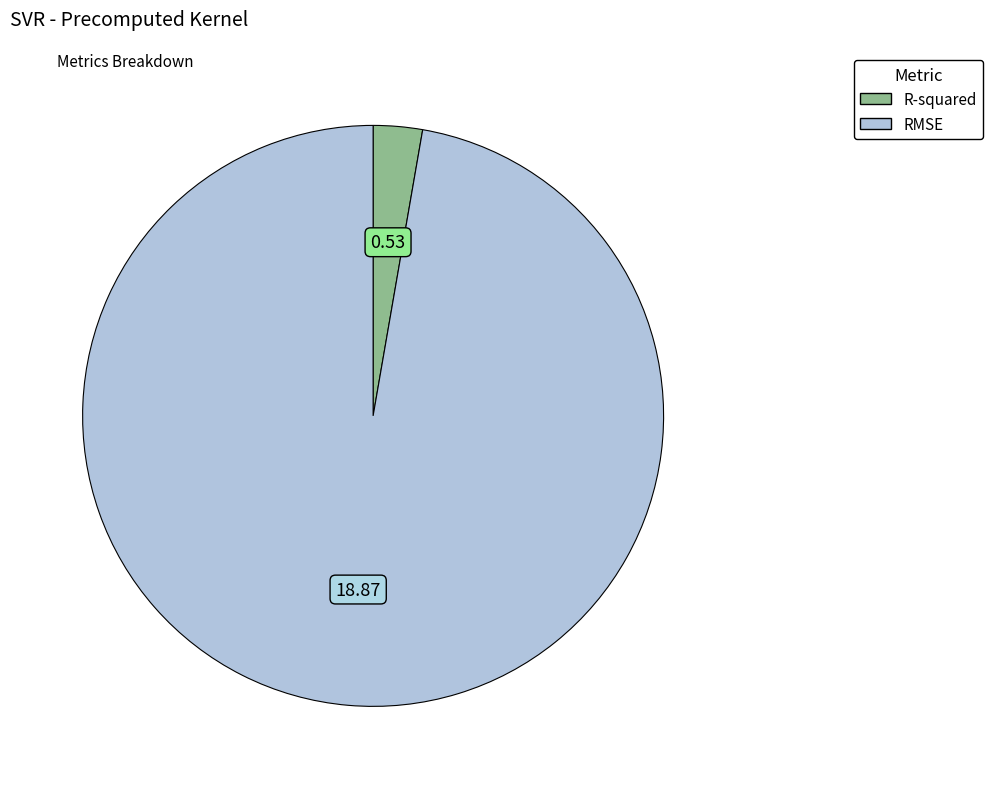

Rank the categories by value from highest to lowest.

RMSE, R-squared